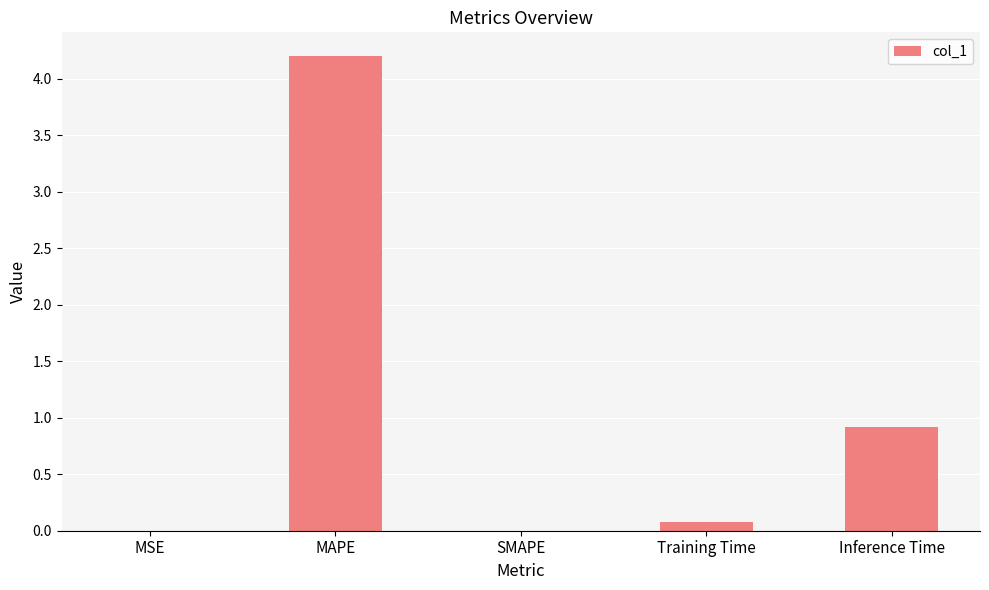

At which label is the value closest to 2?

Inference Time